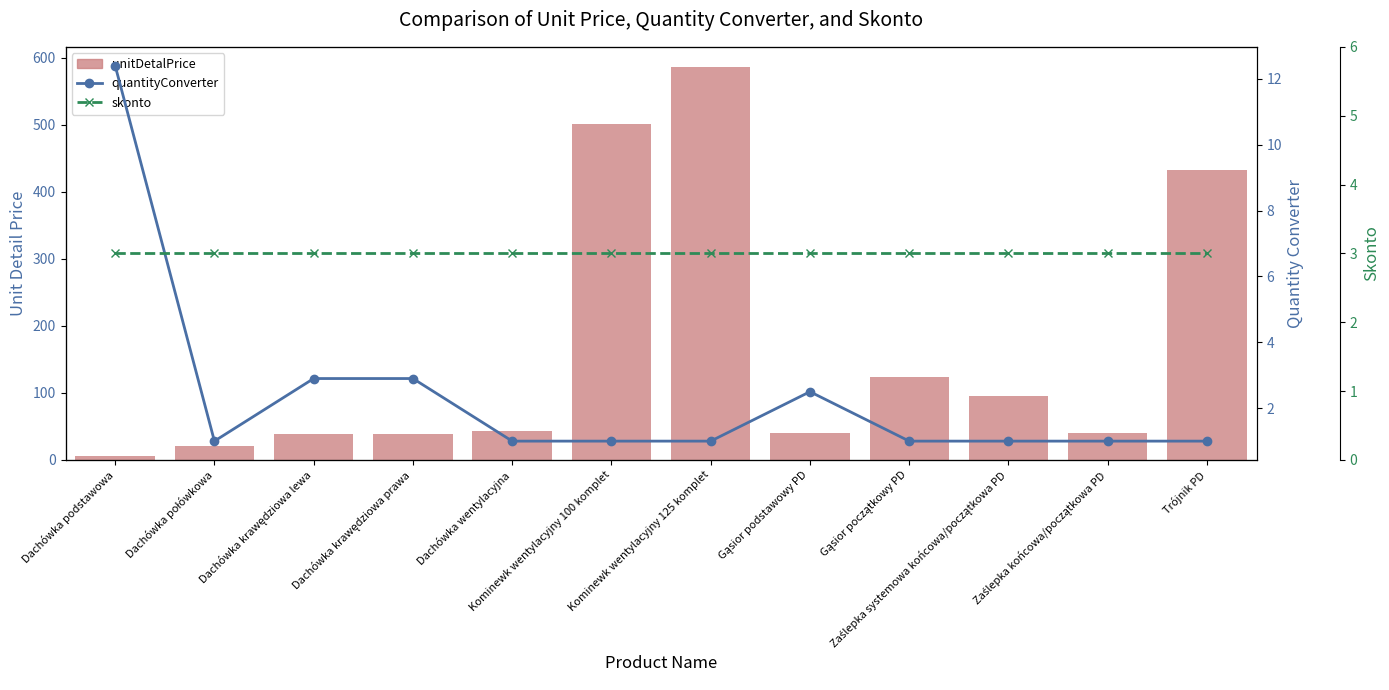

Where is skonto nearest to the value 3?

Dachówka podstawowa